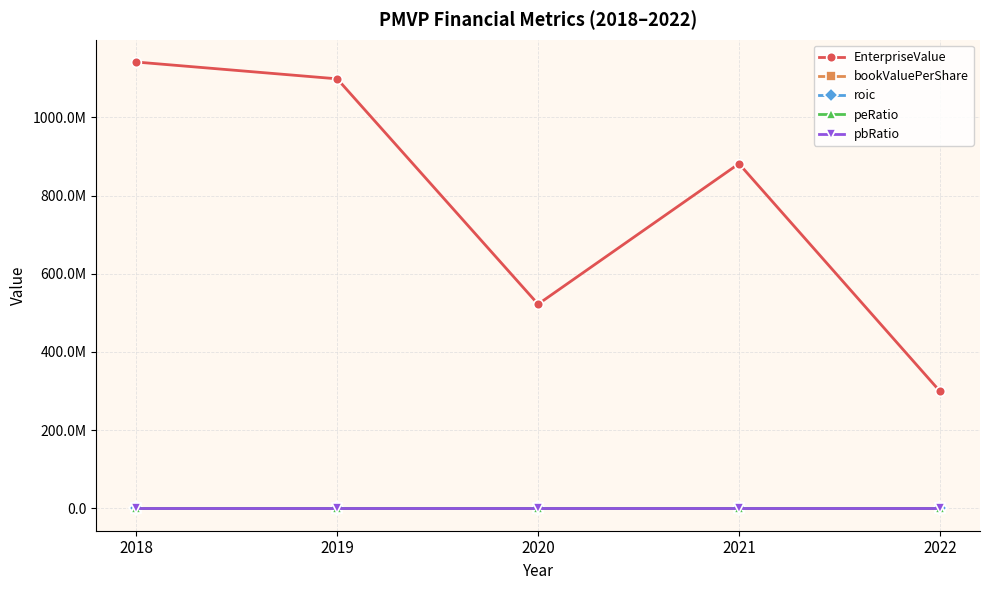

True or false: bookValuePerShare and EnterpriseValue intersect in this chart.

False